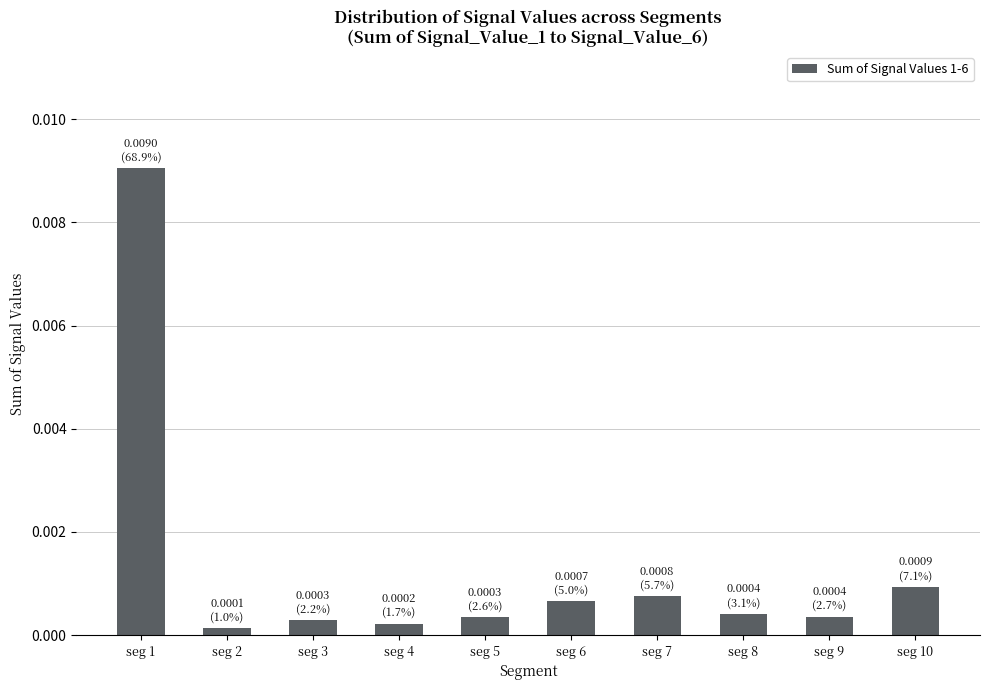

Which has a higher value, seg 1 or seg 10?

seg 1